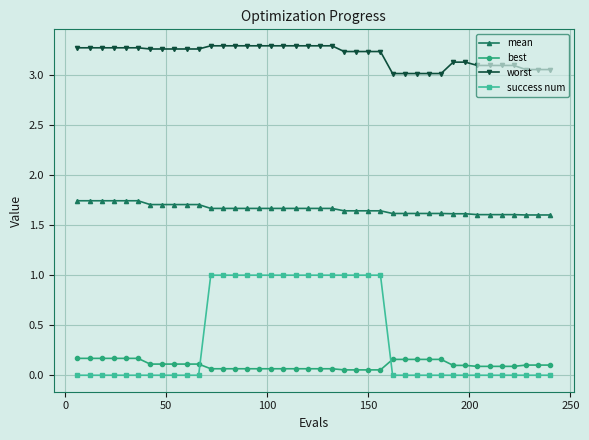

Which series has the largest total across all categories?

worst